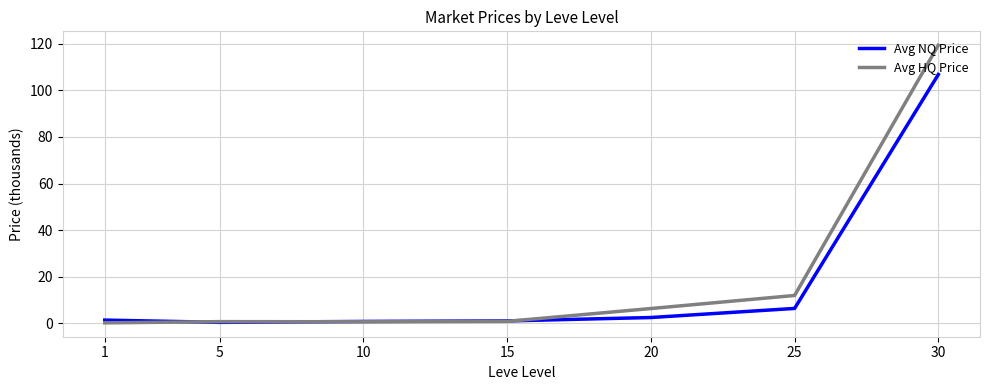

The value of Avg NQ Price at 30 is 156.1. True or false?

False